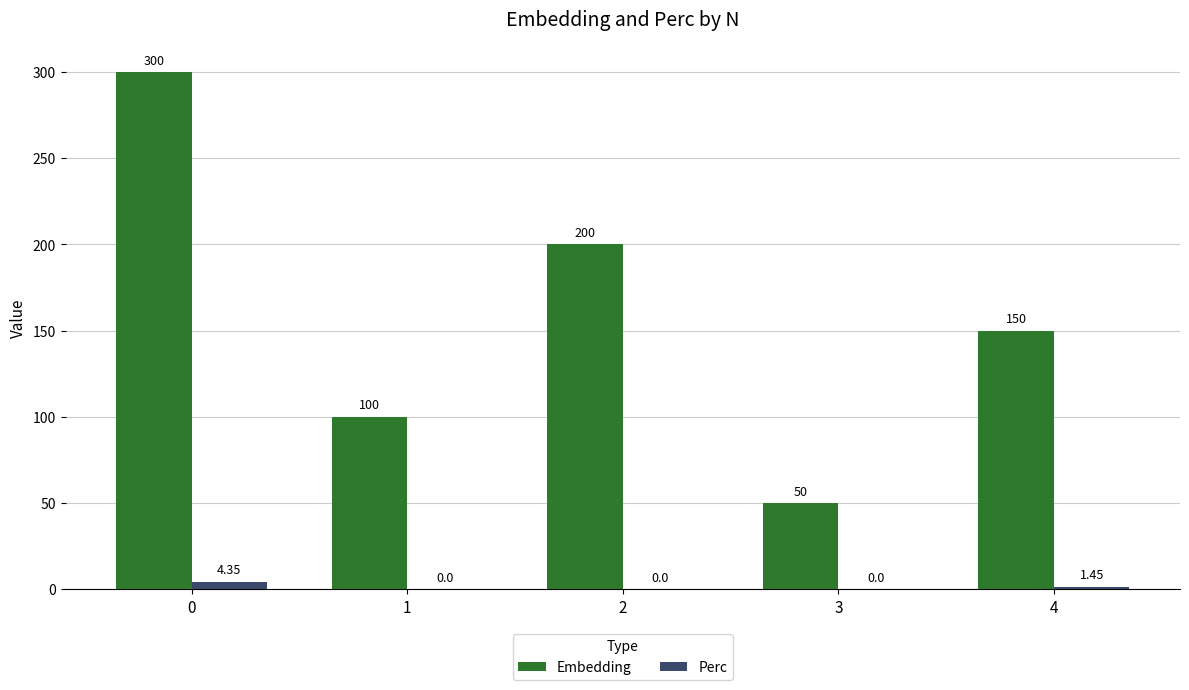

What is the spread (max minus min) of values at 2?

200.0